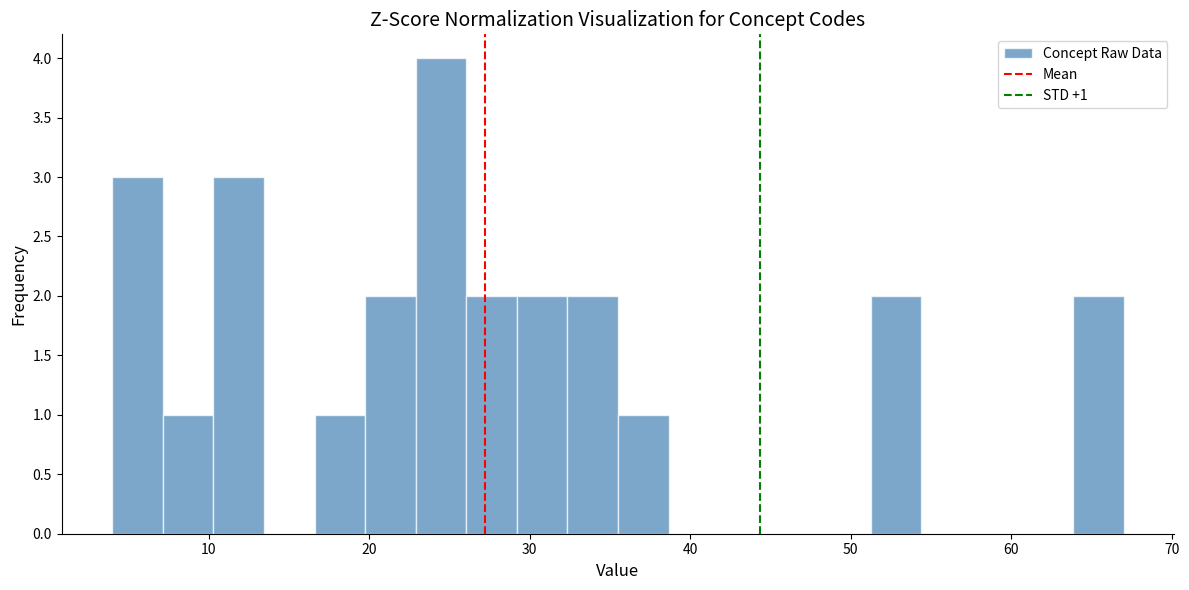

Read against the x-axis, roughly where is the centre of the tallest bar?

24